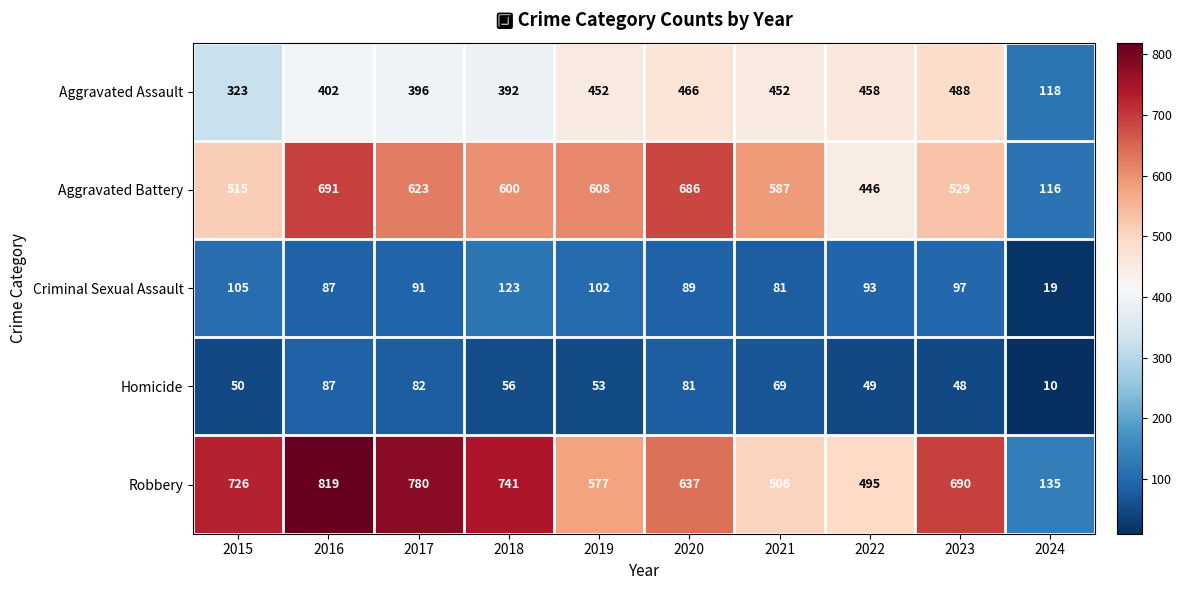

The Homicide series shows 12 at 2018. True or false?

False